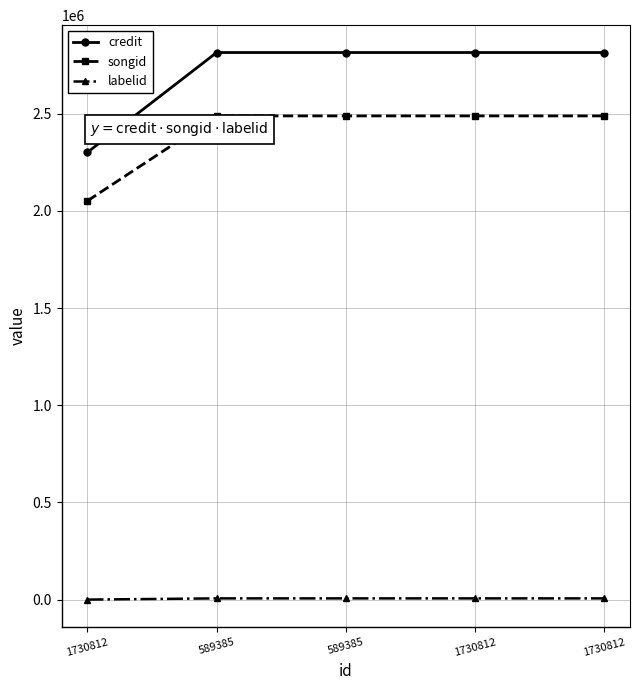

How many categories are shown in the chart?

5